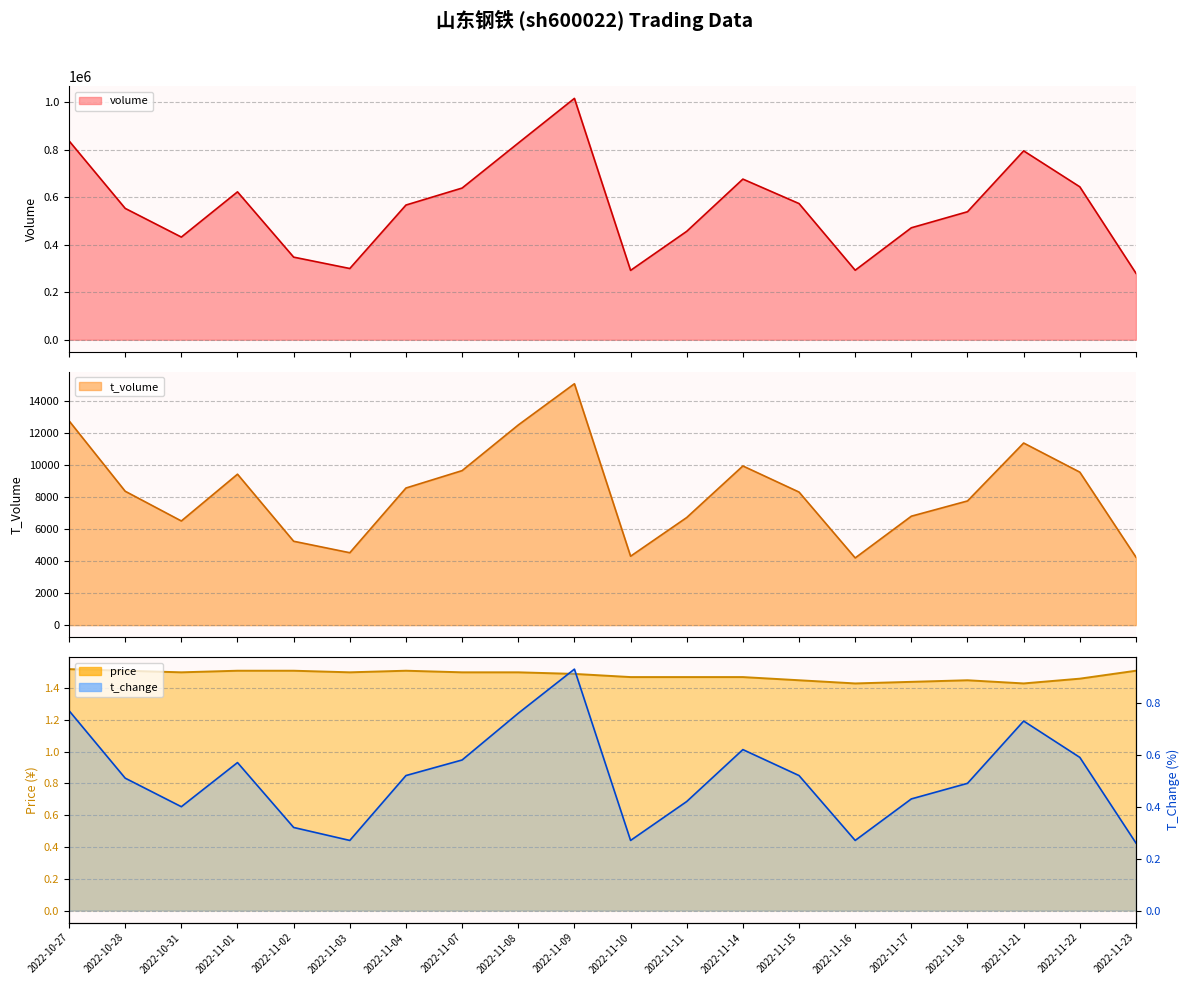

Where is t_change nearest to the value 0?

2022-11-23